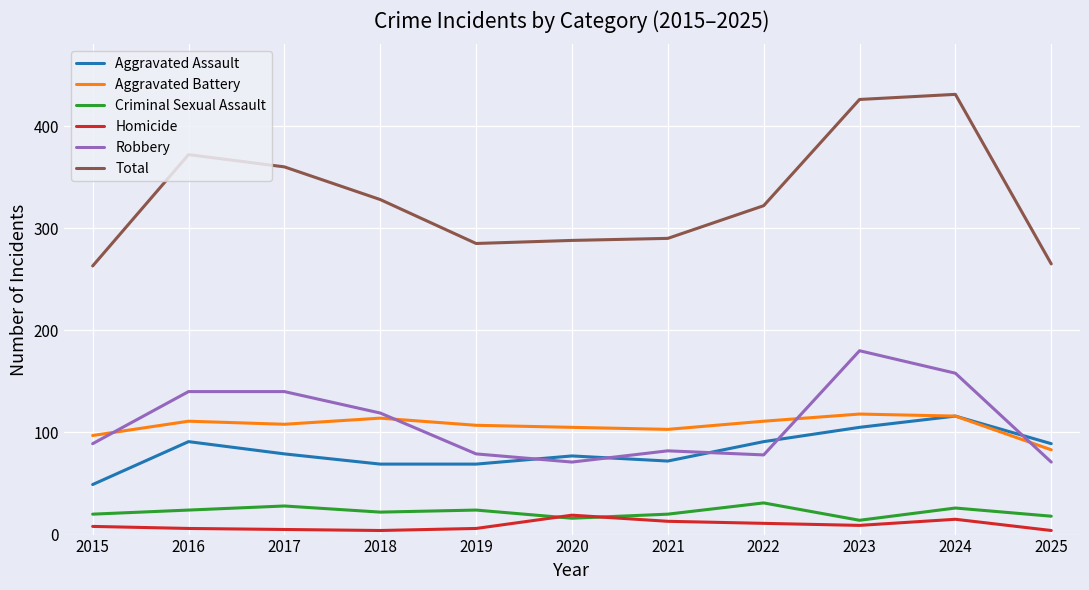

Does the chart display data point markers on the line(s)?

No